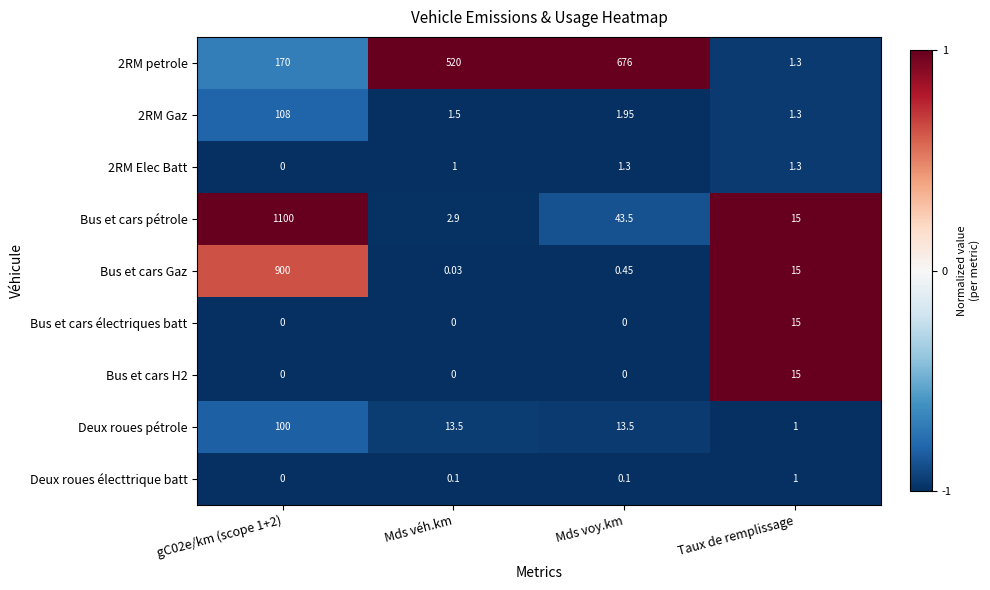

Is the value of 2RM Gaz at gC02e/km (scope 1+2) greater than the value of 2RM Elec Batt at gC02e/km (scope 1+2)?

Yes